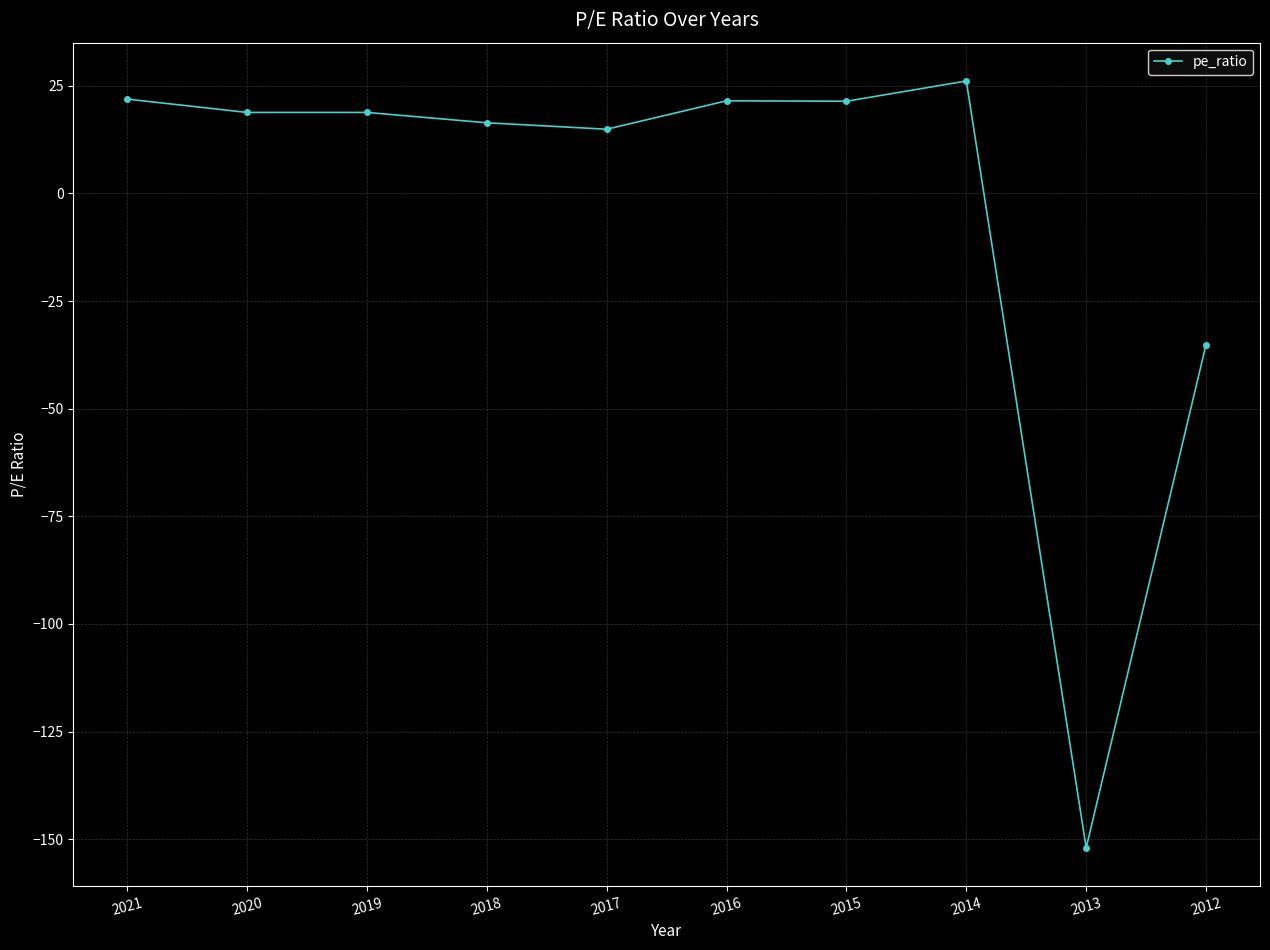

Count the number of values greater than 18.

6